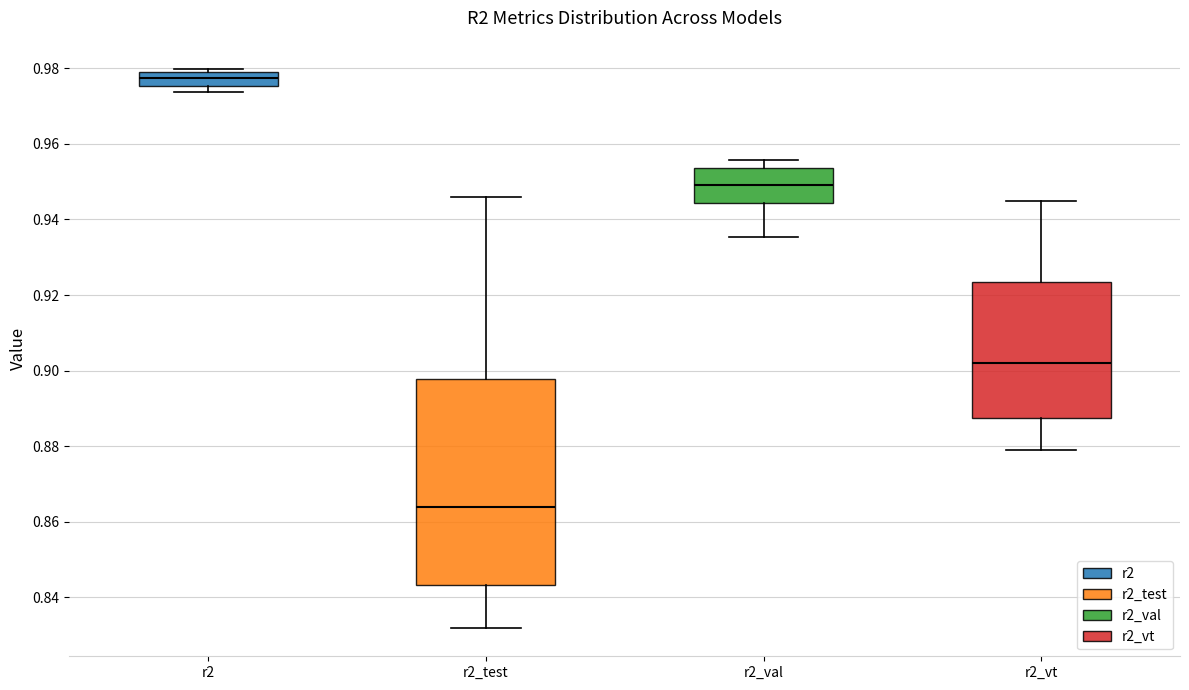

Comparing the boxes themselves (not the whiskers), which one is the tallest?

r2_test